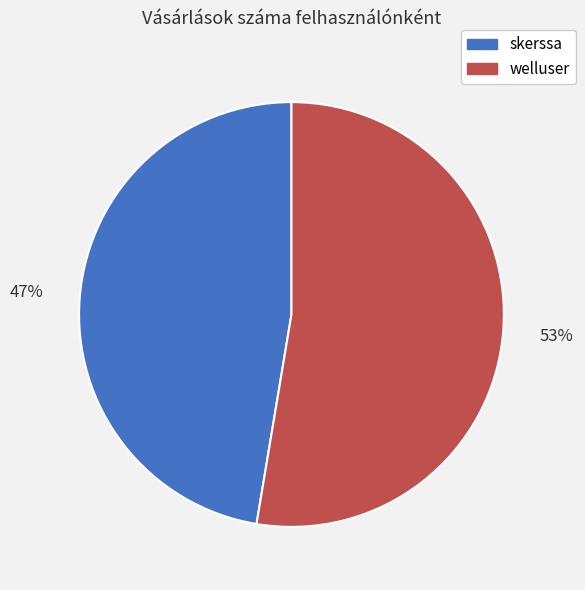

Rank the categories by value from lowest to highest.

skerssa, welluser